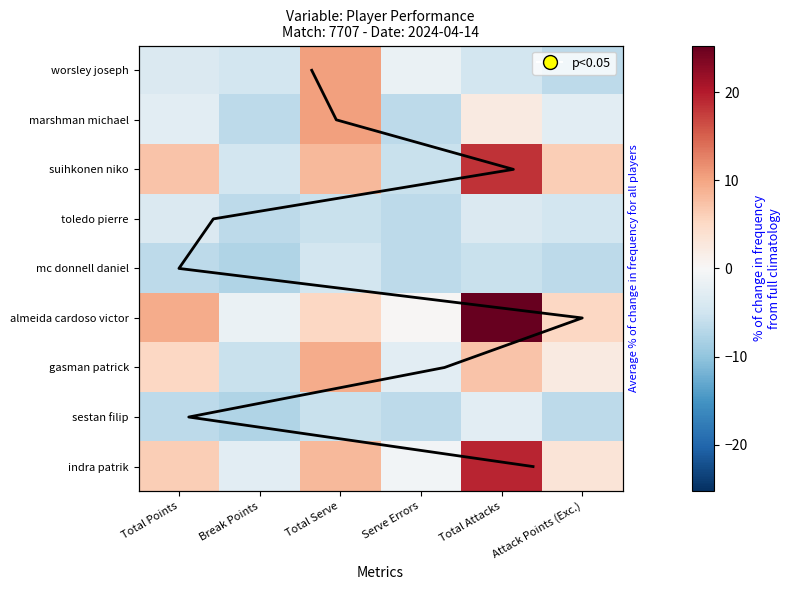

What is the minimum value shown in the chart?

-7.7